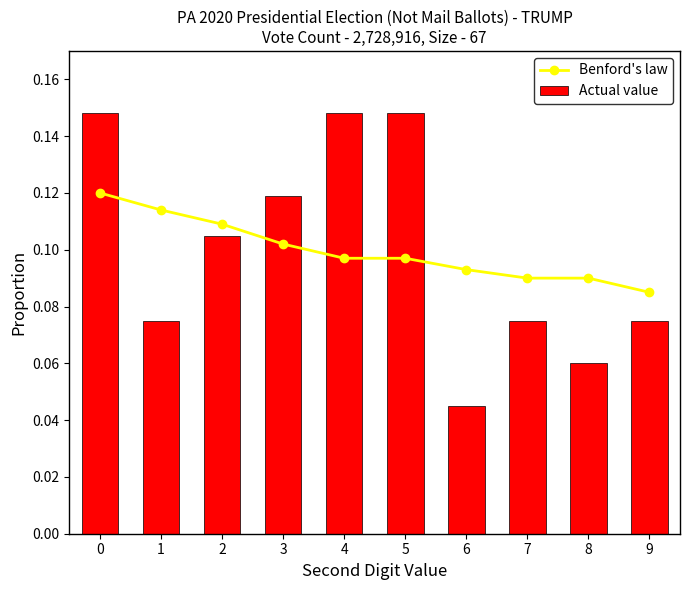

Reading left to right, what are all the values shown in this chart?

Benford's law: 0.1	0.1	0.1	0.1	0.1	0.1	0.1	0.1	0.1	0.1
Actual value: 0.1	0.1	0.1	0.1	0.1	0.1	0.0	0.1	0.1	0.1